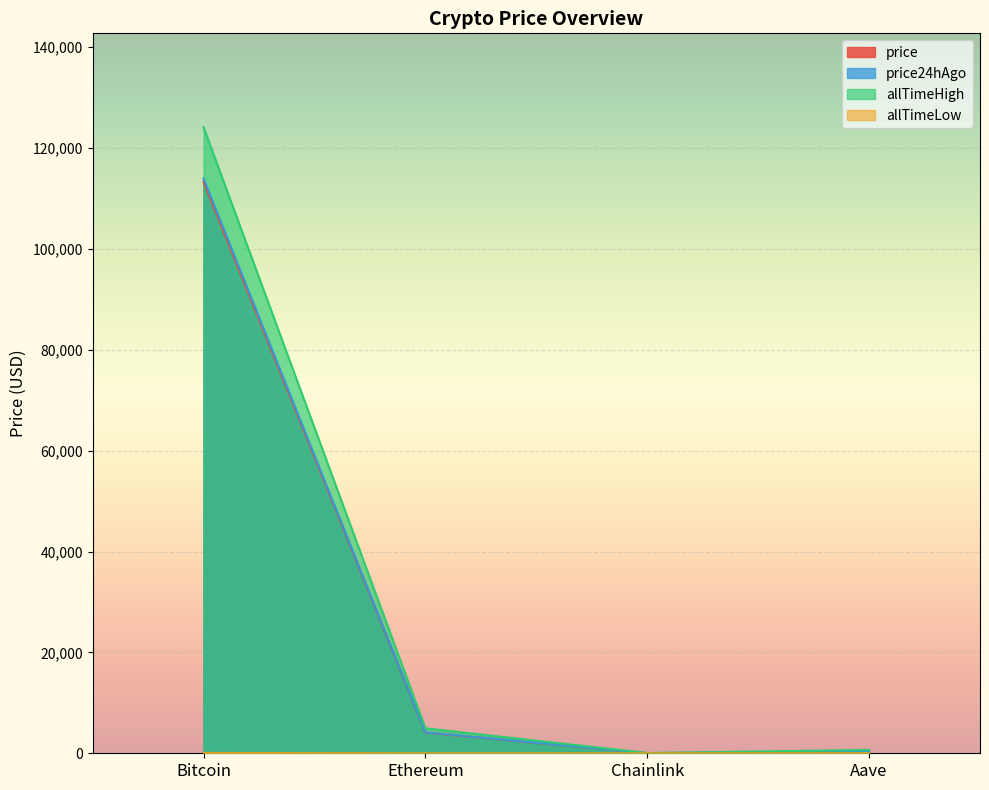

Rank the categories by allTimeHigh value from lowest to highest.

Chainlink, Aave, Ethereum, Bitcoin